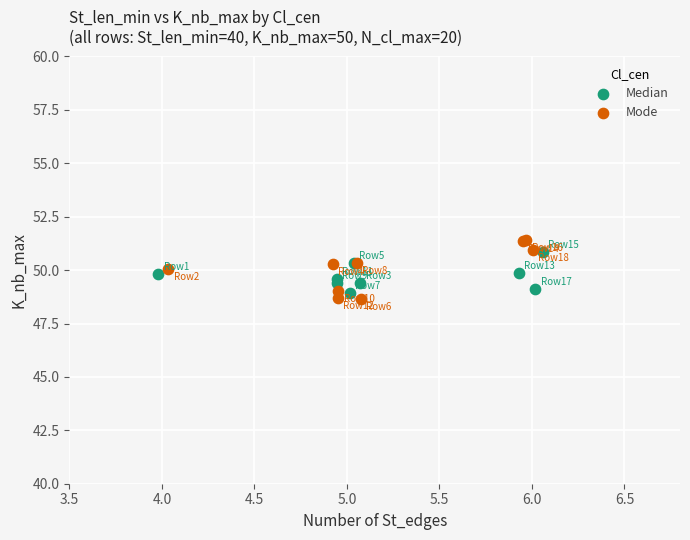

What are all the series names shown in the legend?

Median, Mode